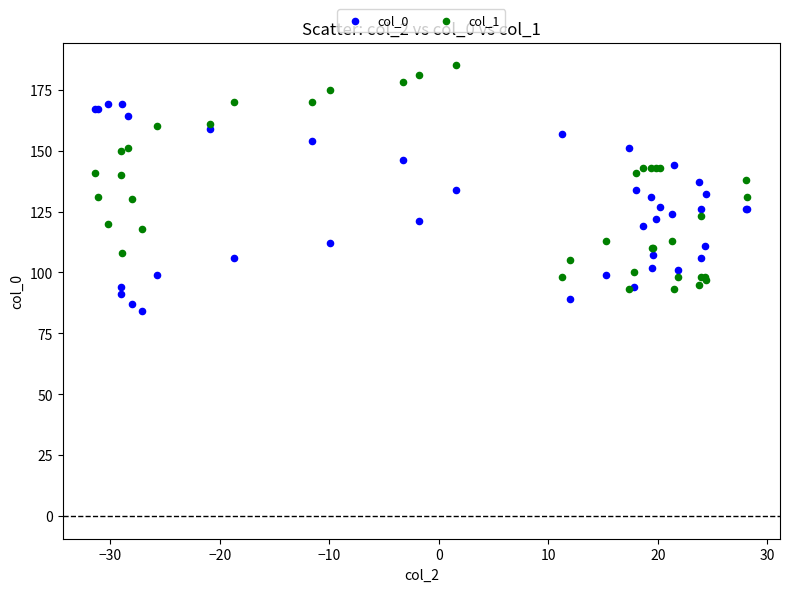

What are all the series names shown in the legend?

col_0, col_1